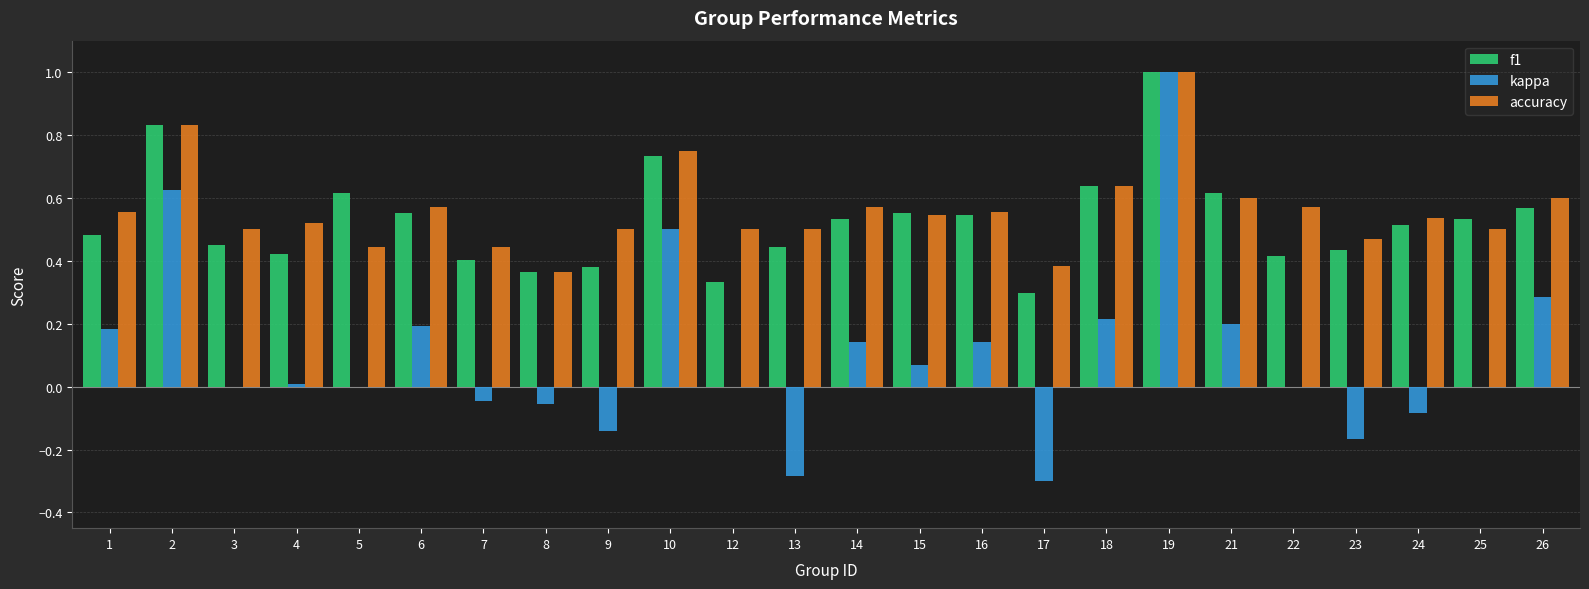

What is the highest value of the accuracy series?

1.0